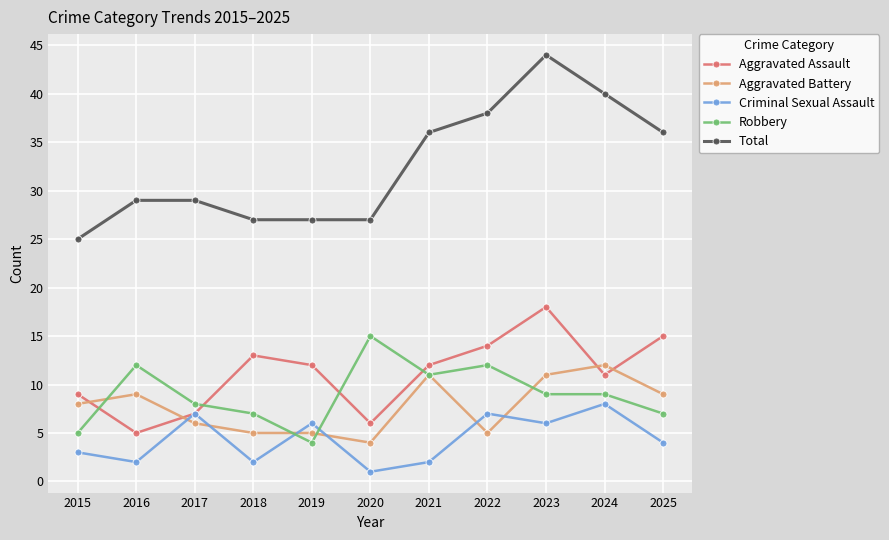

How many lines are shown in the chart?

5